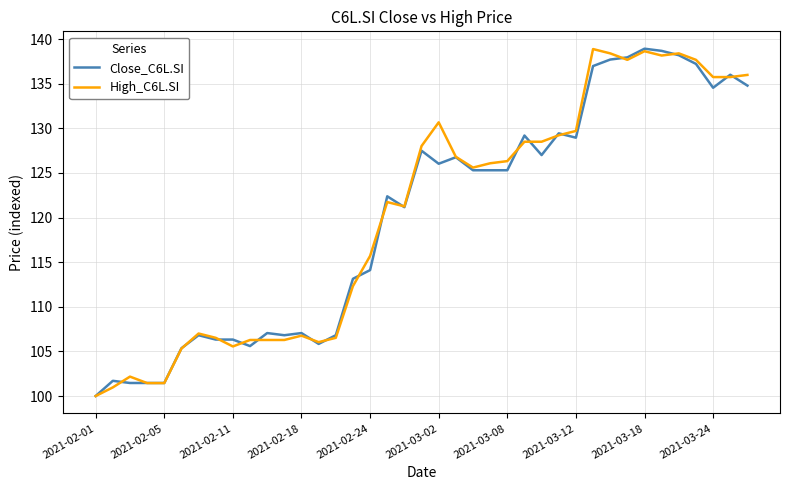

What is the smallest value displayed?

100.0